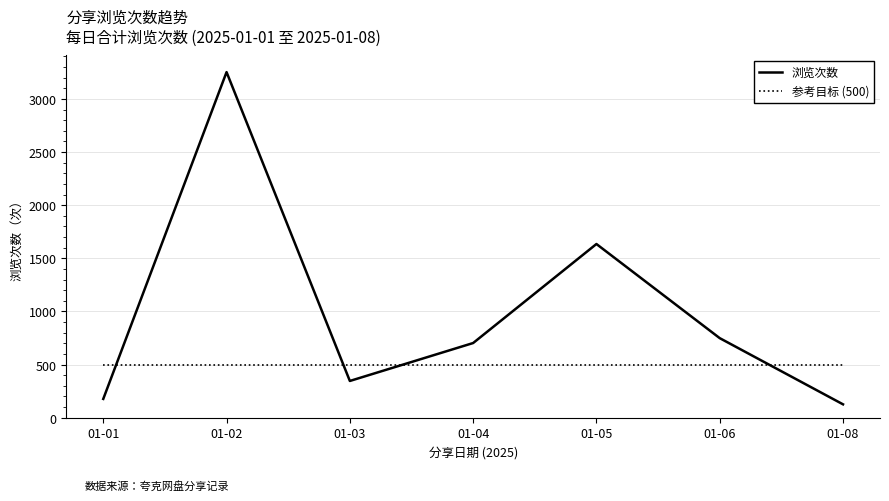

What is the sum of the 参考目标 (500) values at 01-04 and 01-02?

1000